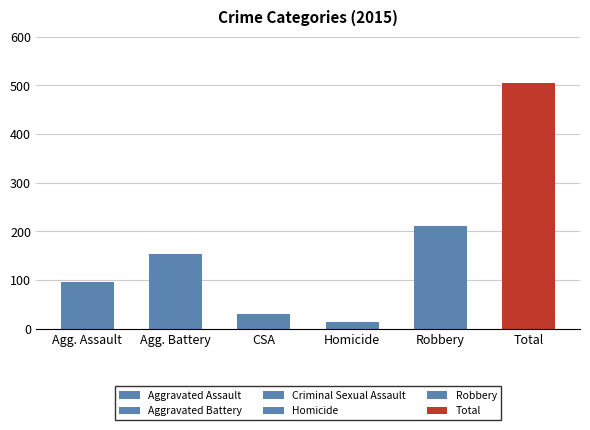

What are all the series names shown in the legend?

Aggravated Assault, Aggravated Battery, Criminal Sexual Assault, Homicide, Robbery, Total